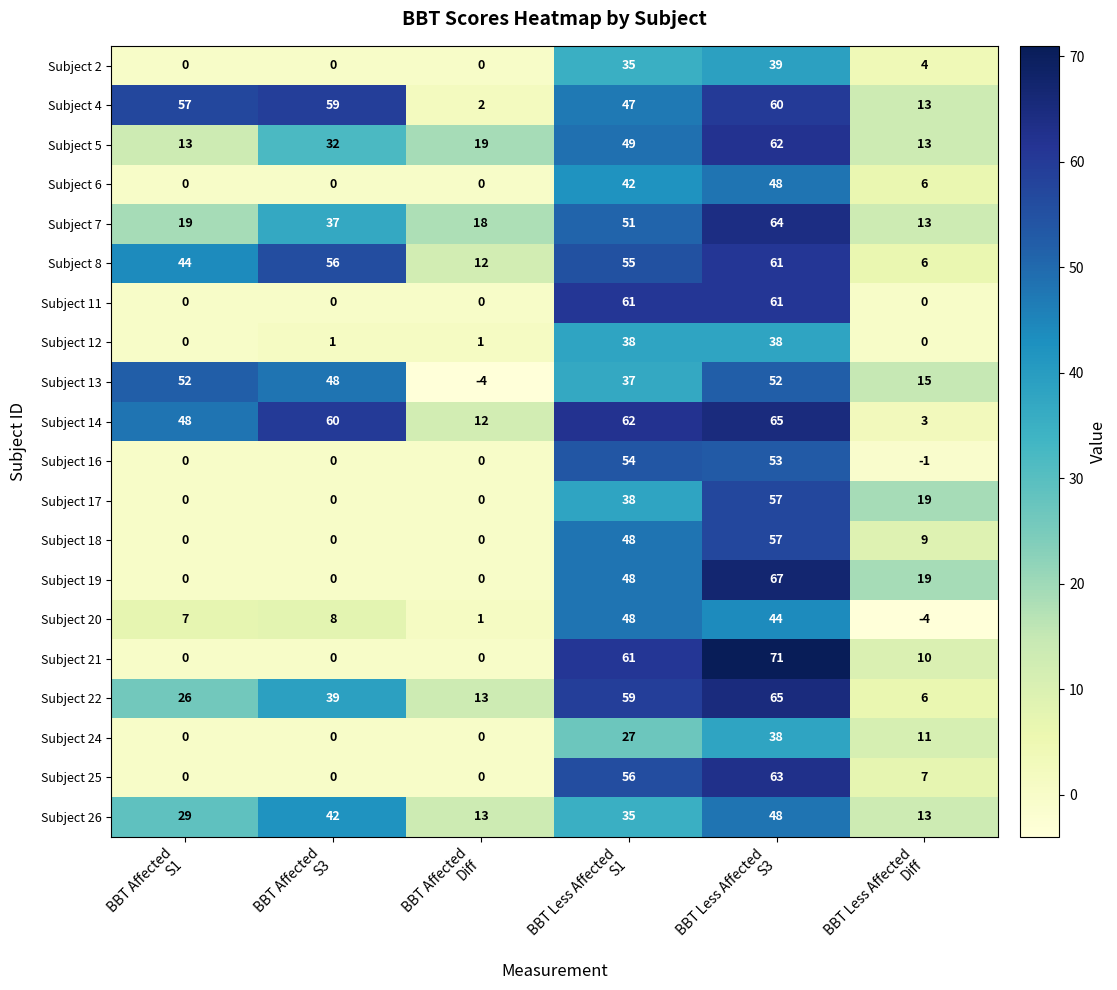

What is the average value of the Subject 2 series?

13